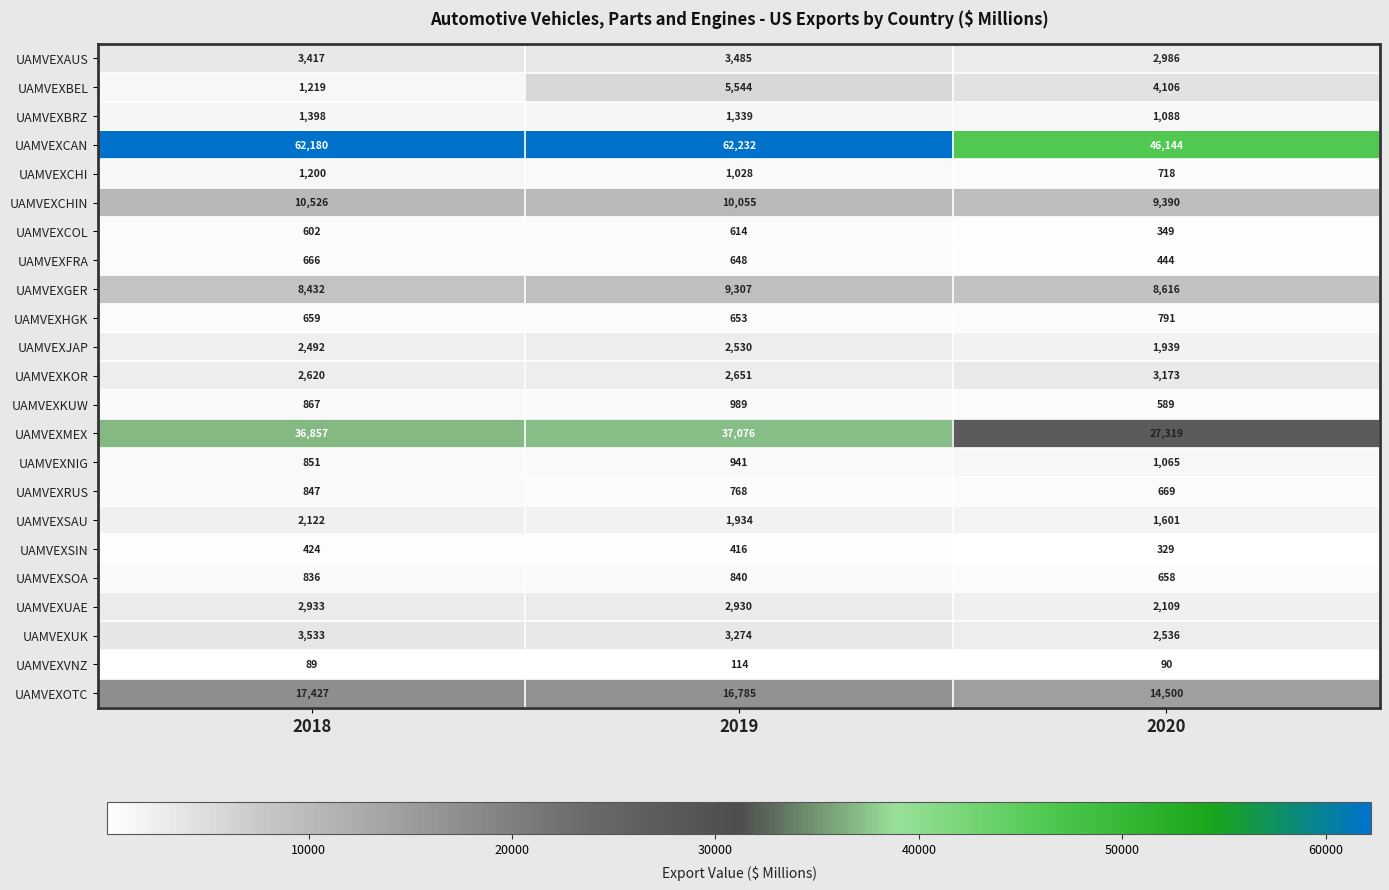

What is the lowest value of the UAMVEXSAU series?

1601